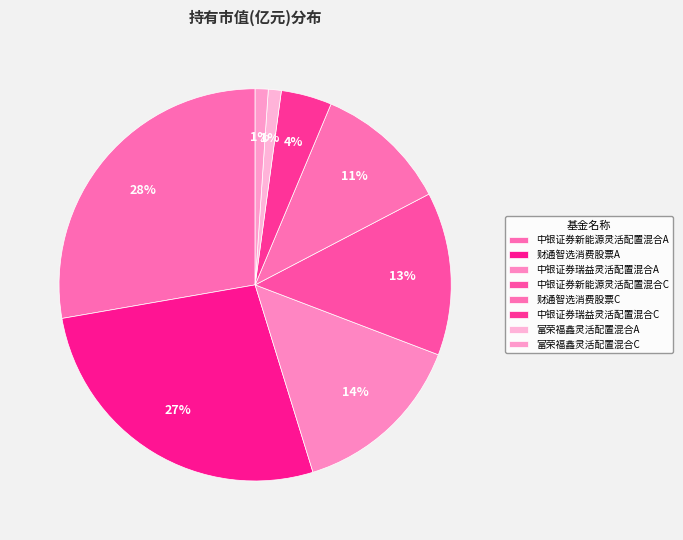

How many slices are in this pie chart?

8